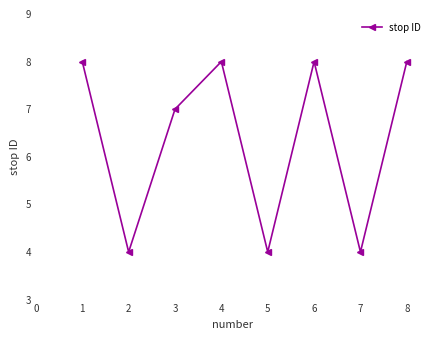

How many points are higher than both their immediate neighbors (excluding endpoints)?

2